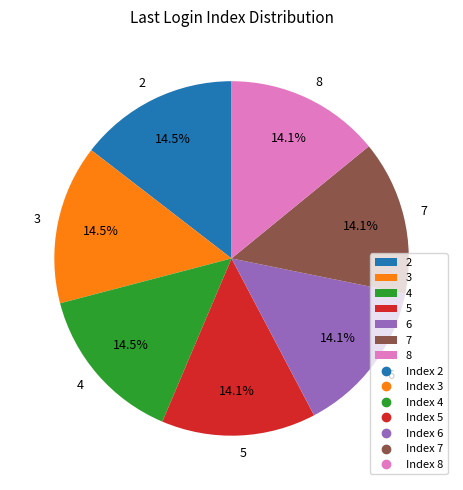

Approximately how many times larger is the value at 8 compared to 7?

1.0